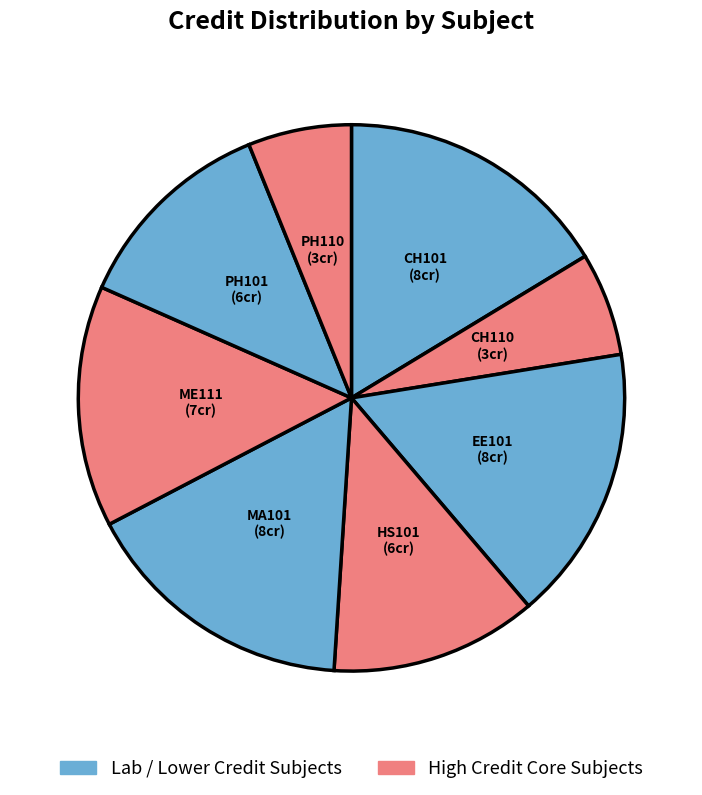

The ME111 slice represents 14% of the pie. True or false?

True